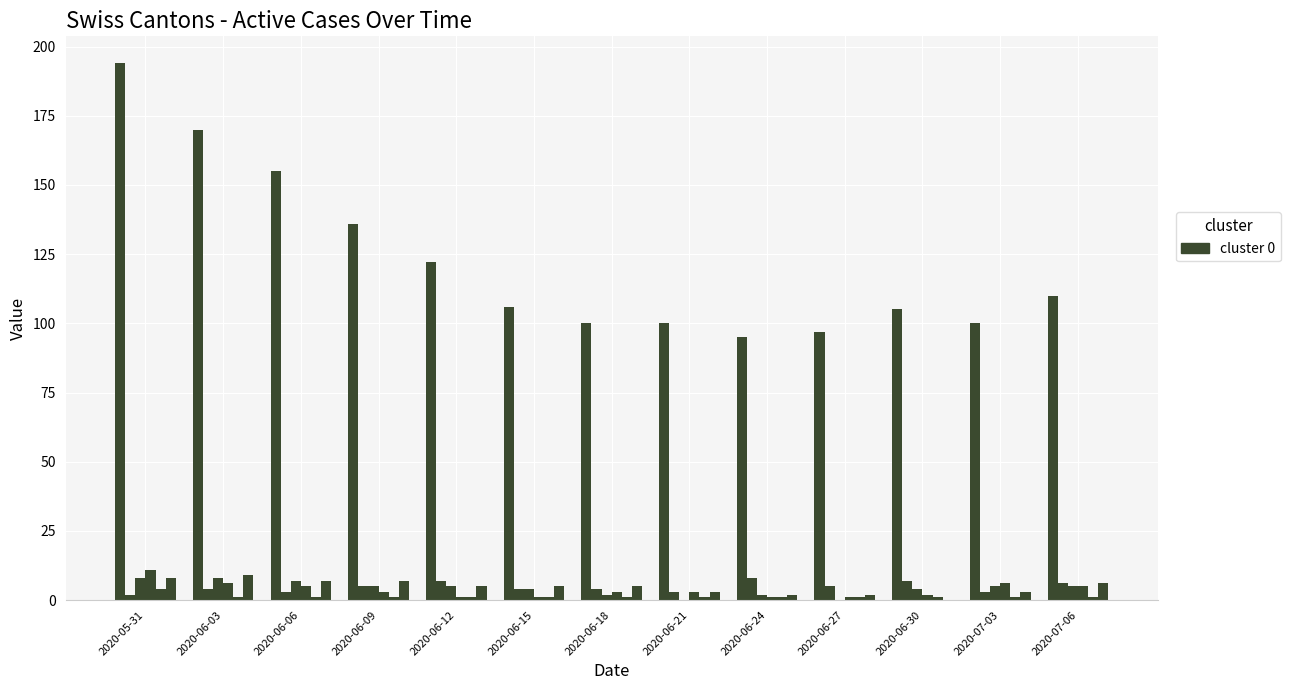

Is it true that JU equals 1 at 2020-06-06?

True